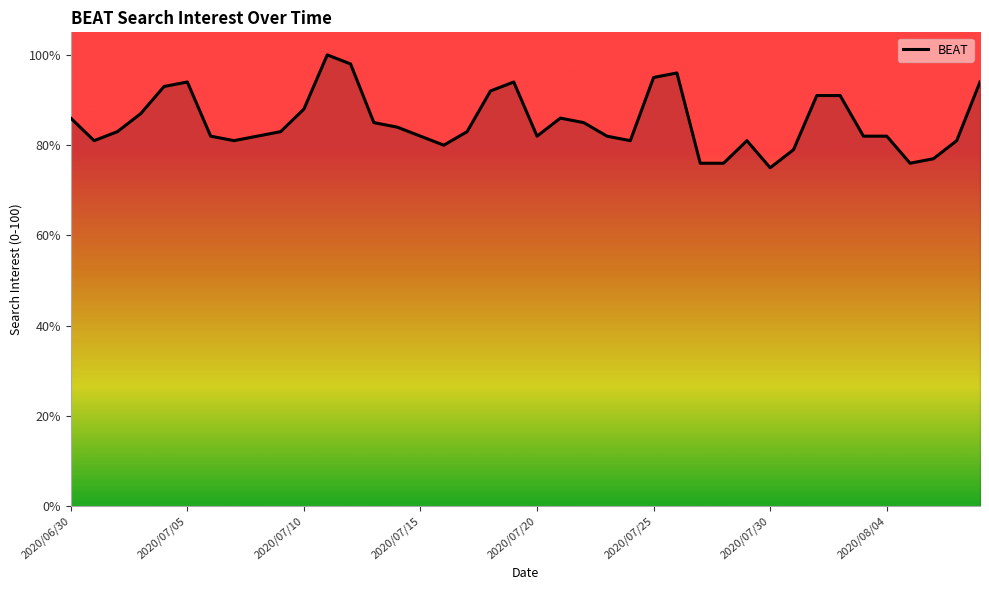

Does the chart have visible grid lines?

No